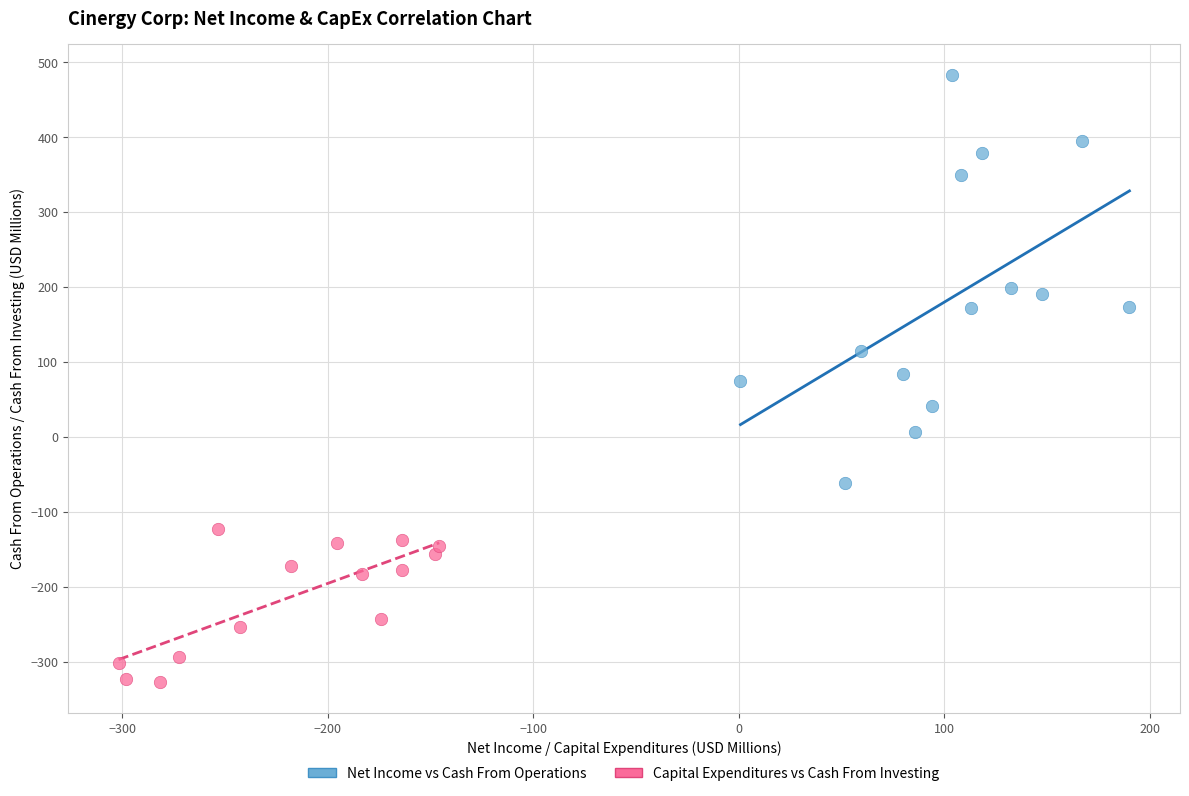

Which series contains the highest Y value?

Net Income vs Cash From Operations